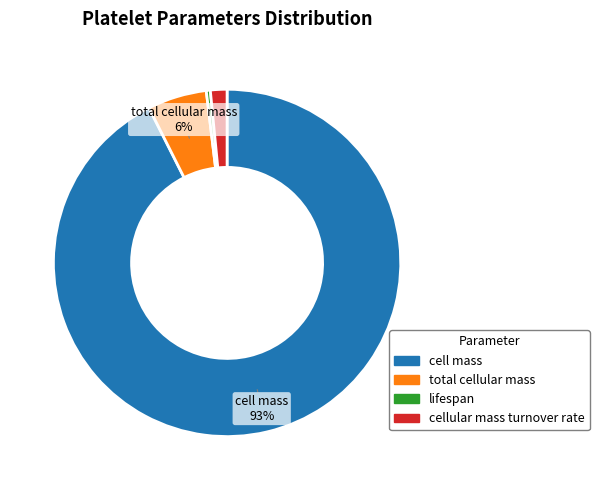

Approximately how many times larger is the value at cell mass compared to lifespan?

247.1